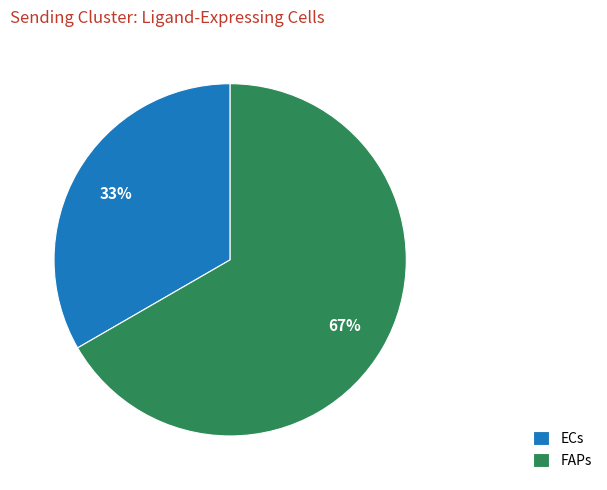

The ECs slice represents 33% of the pie. True or false?

True